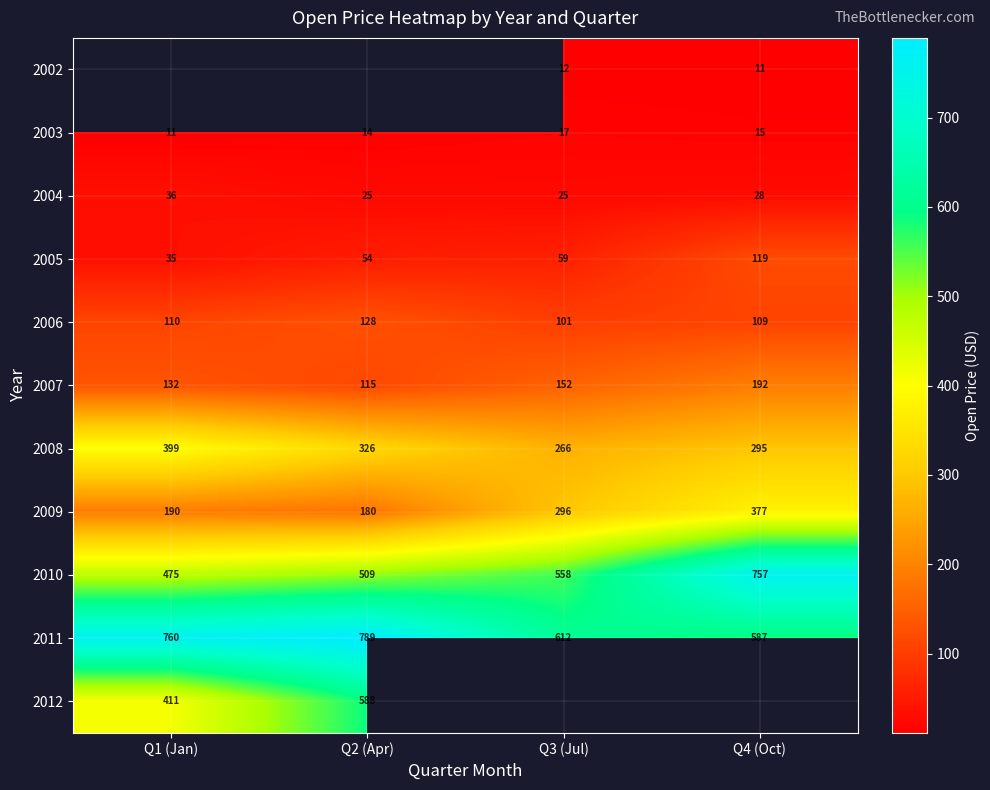

Which category has the lowest value in the 2009 series?

Q2 (Apr)